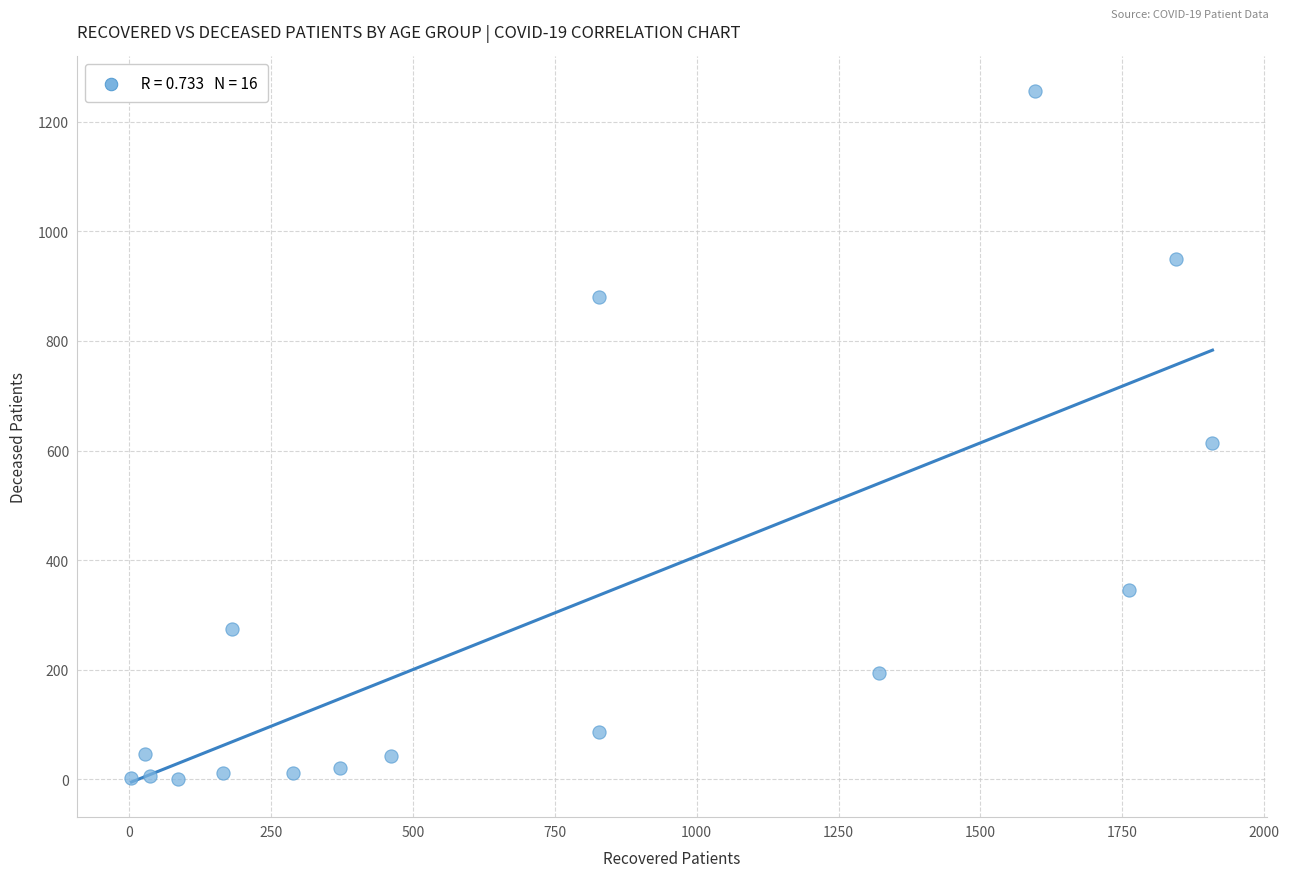

What Y value in the scatter plot is closest to 628?

613